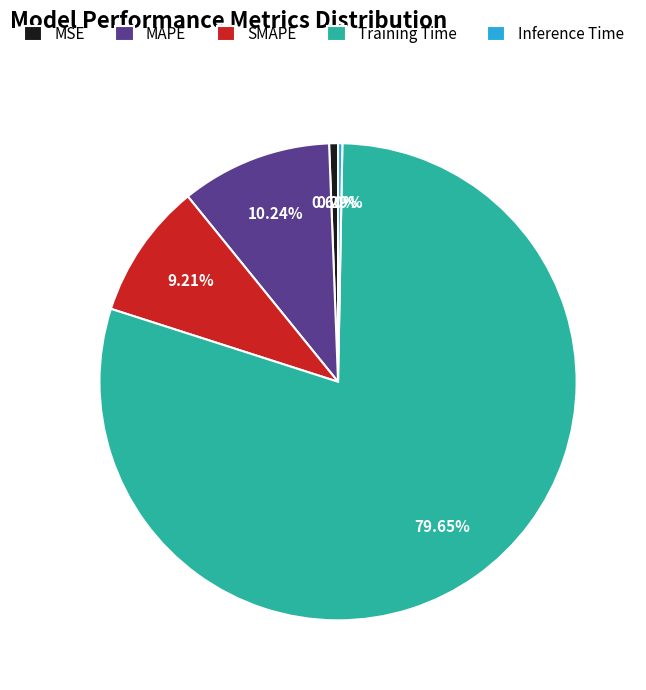

To the nearest percent, what percentage of the pie is MSE?

1%